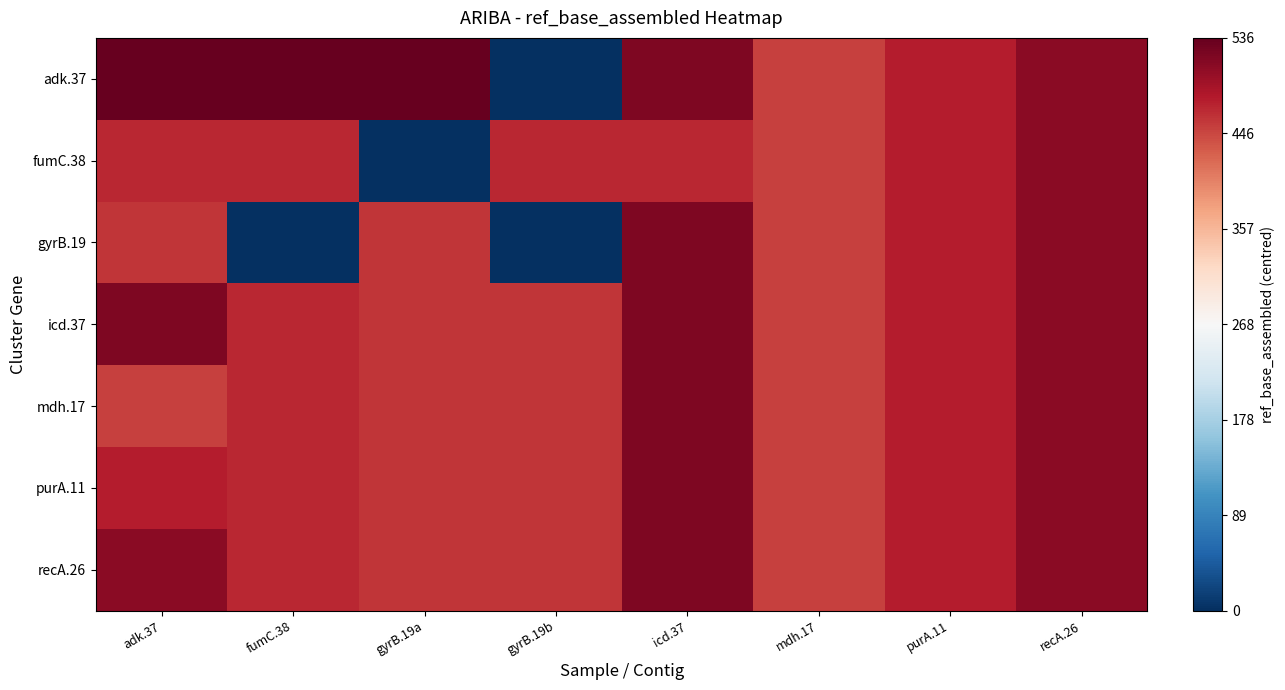

List the series in order of their peak value, lowest first.

fumC.38, gyrB.19, icd.37, mdh.17, purA.11, recA.26, adk.37